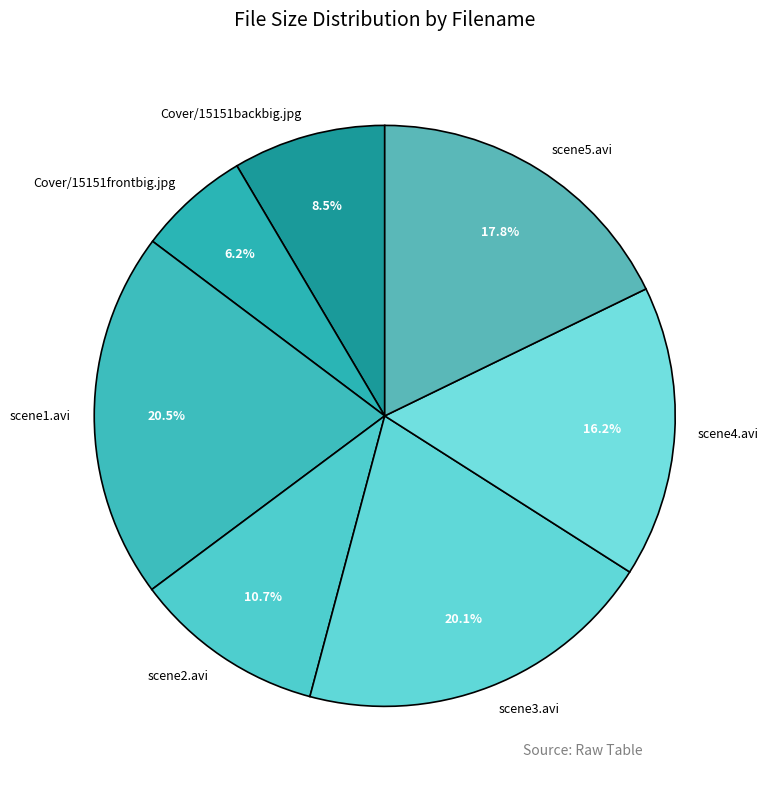

To the nearest percent, what is the difference between the scene1.avi and scene2.avi slice percentages?

10%